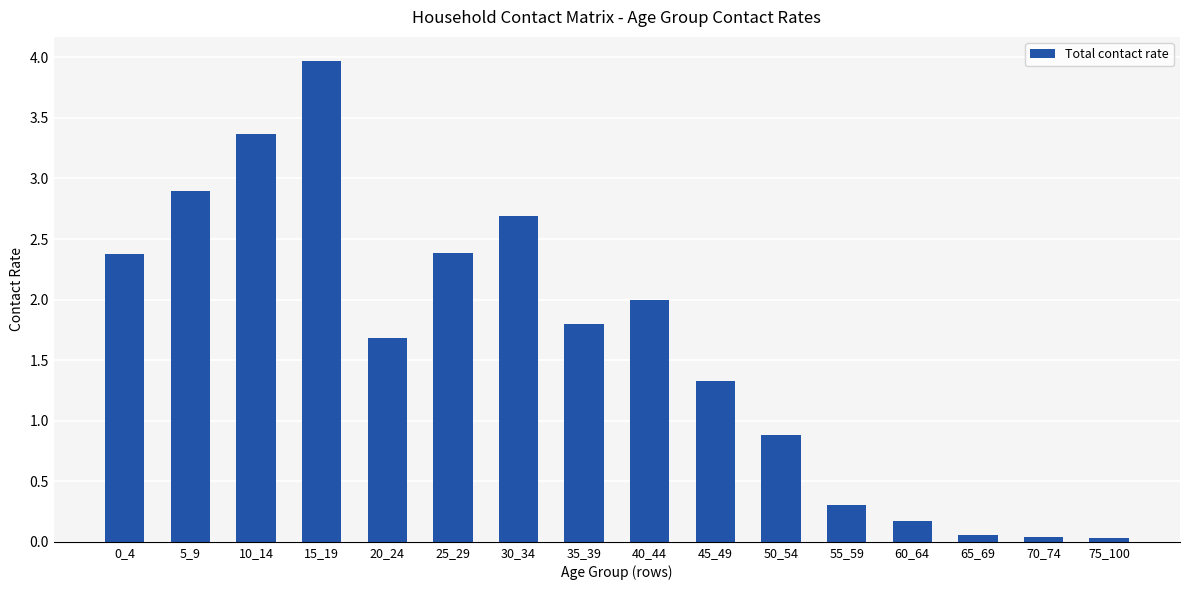

What is the value of the 4th bar from the left?

4.0